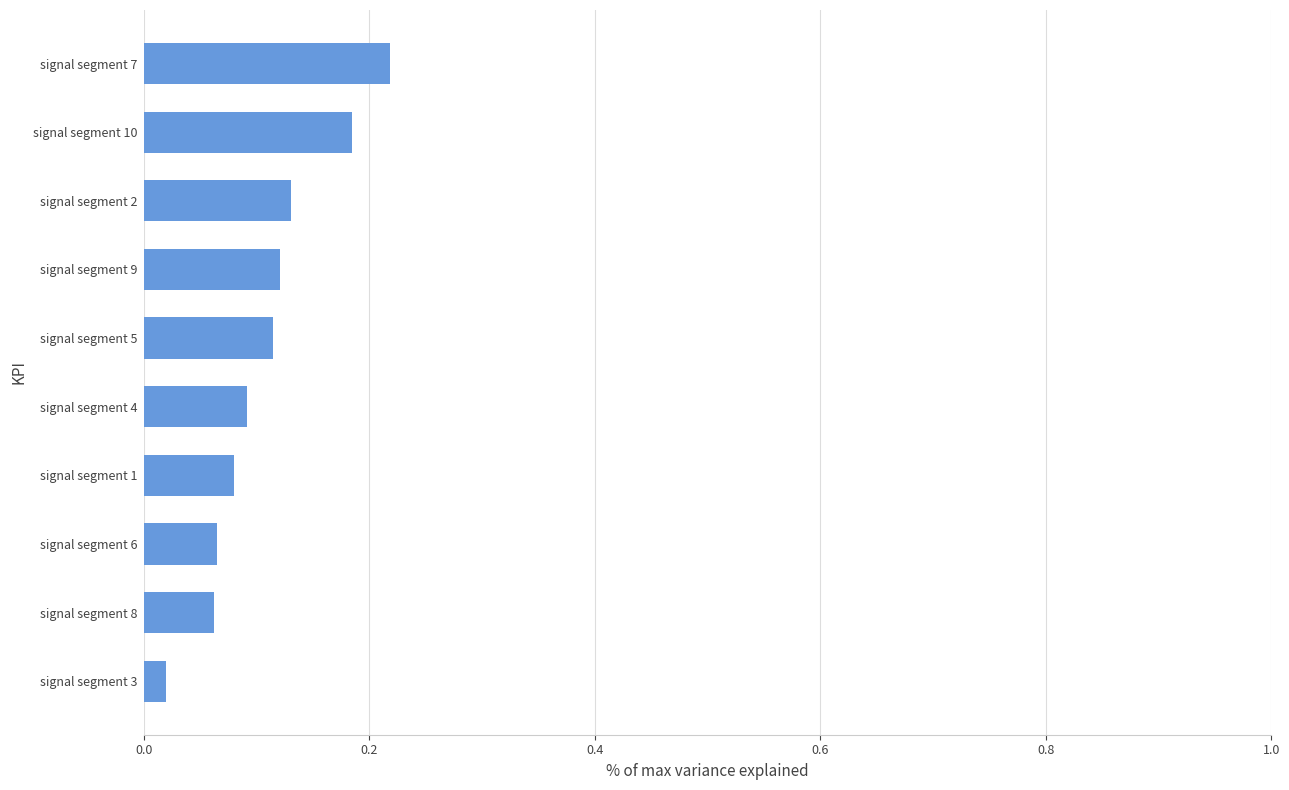

Which label corresponds to the smallest value in the chart?

signal segment 3